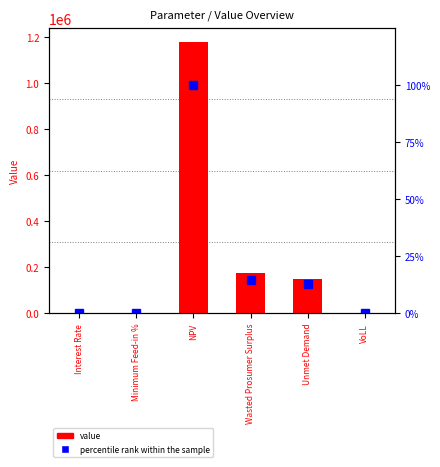

What is the change in value from Minimum Feed-in % to Unmet Demand?

+148585.1